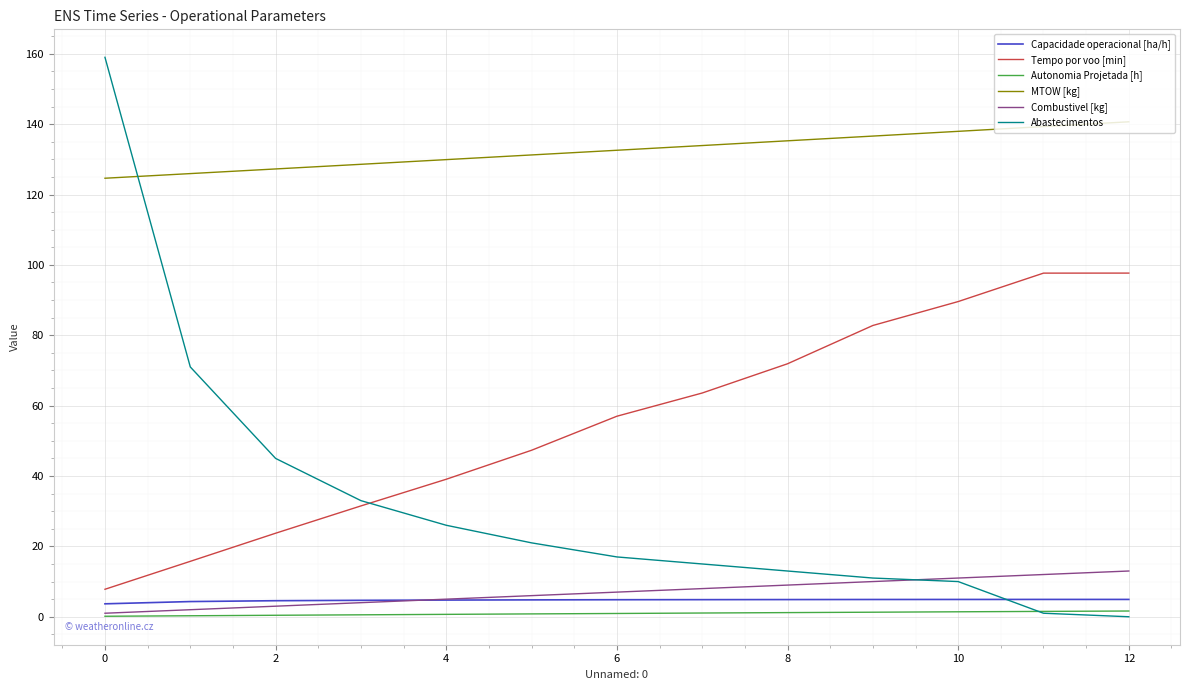

Which series has the largest total across all categories?

MTOW [kg]